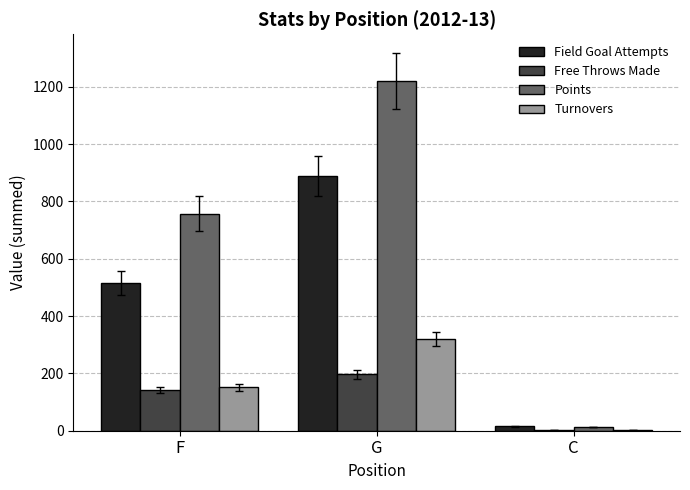

Which series changed the most between F and G?

Points